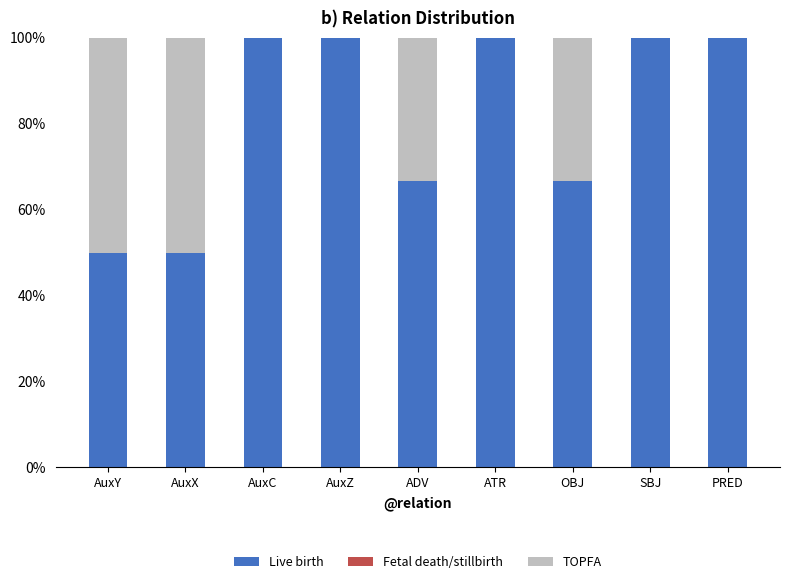

What is the total value across all series at AuxZ?

100.0